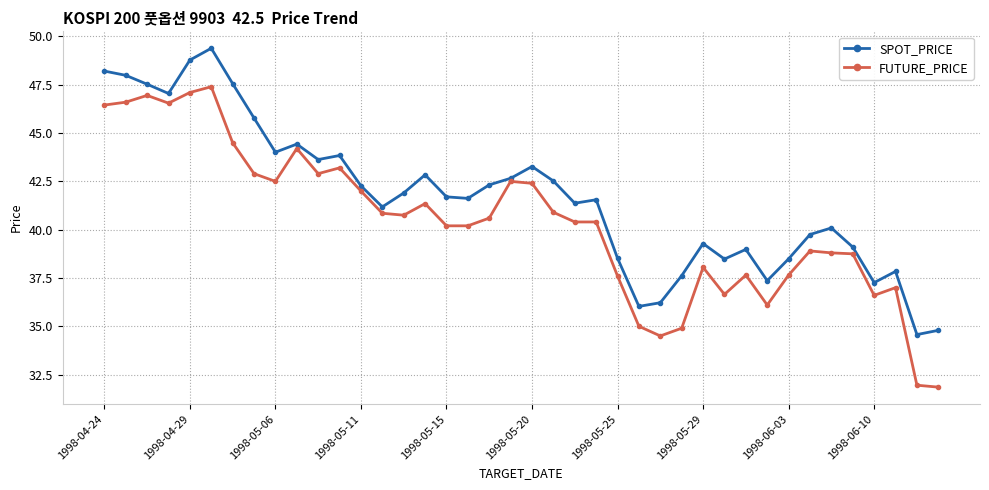

True or false: SPOT_PRICE has more than 1 interior local peaks.

True